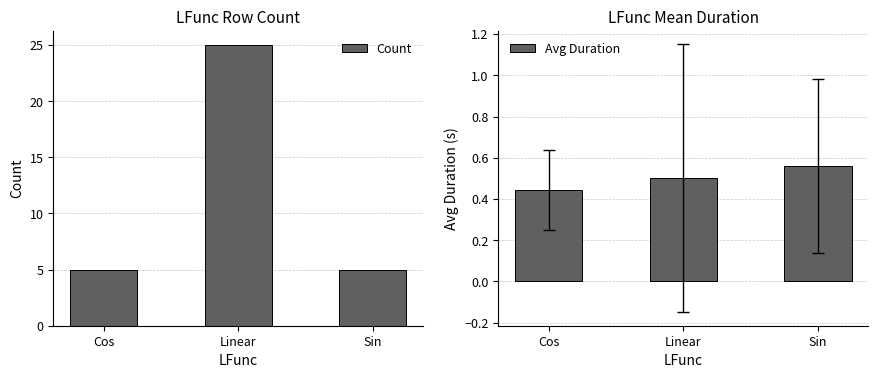

Does the chart contain any negative values?

No